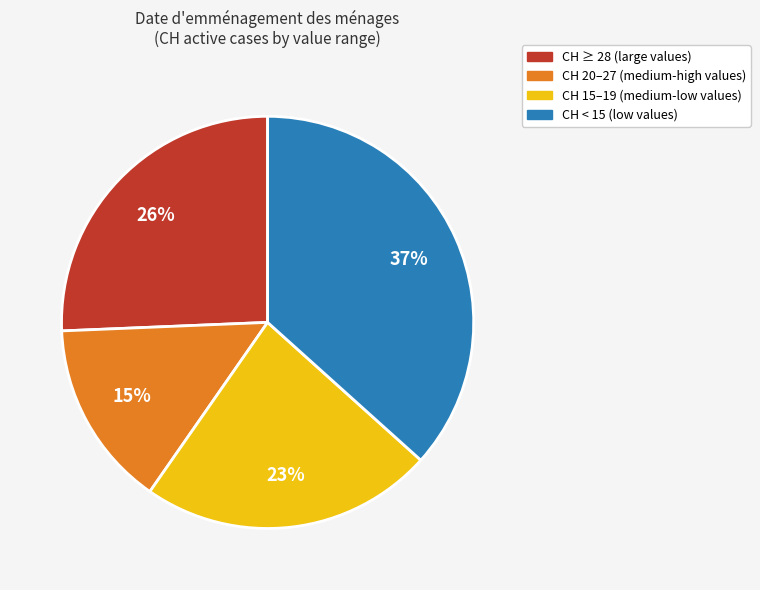

What is the largest slice in the pie chart?

CH < 15 (low values)